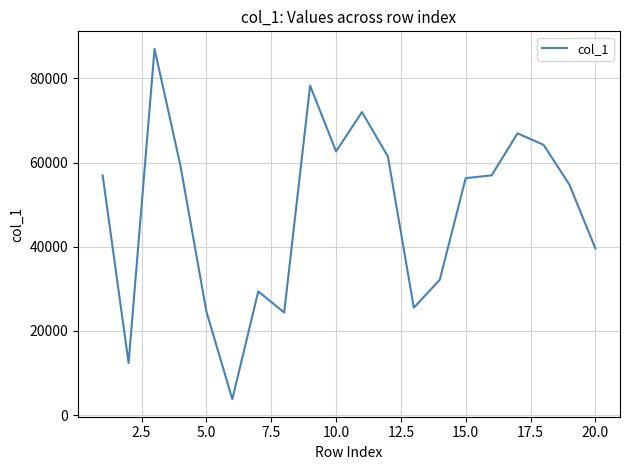

What is the greatest value displayed?

87045